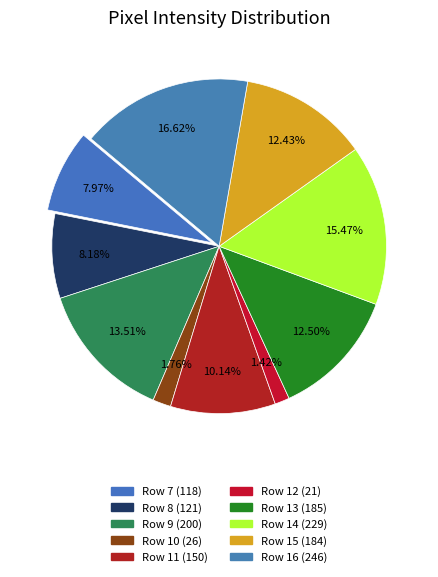

Count the number of slices in the pie.

10